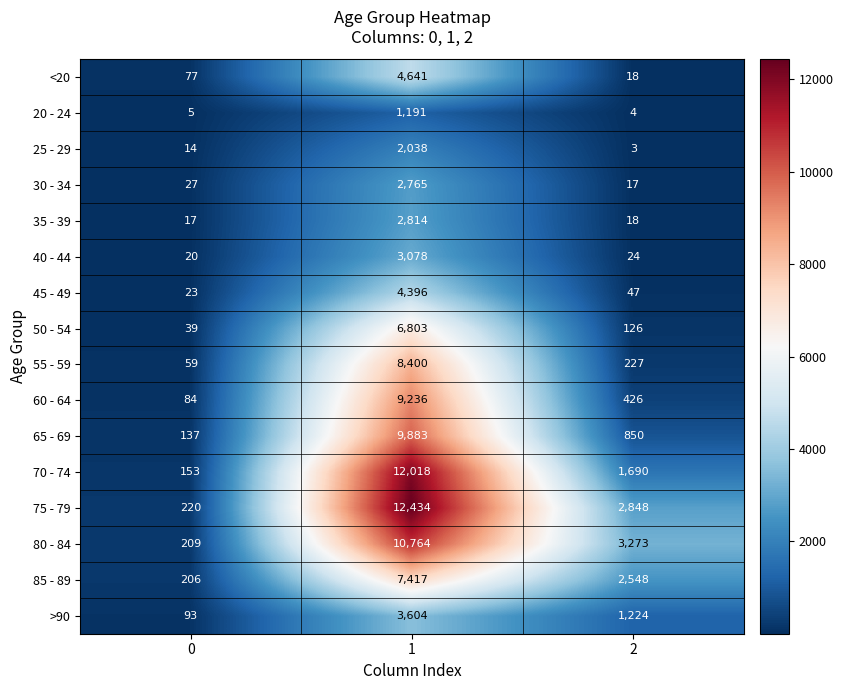

How many series are shown in this chart?

16